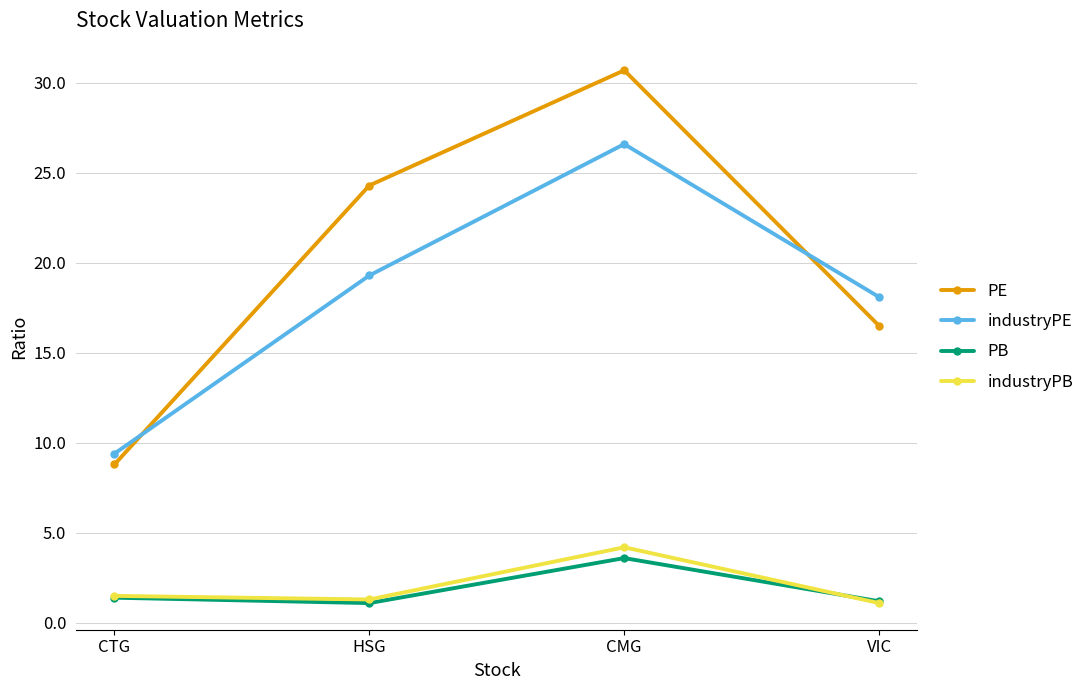

Rank the series by their maximum value, from lowest to highest.

PB, industryPB, industryPE, PE